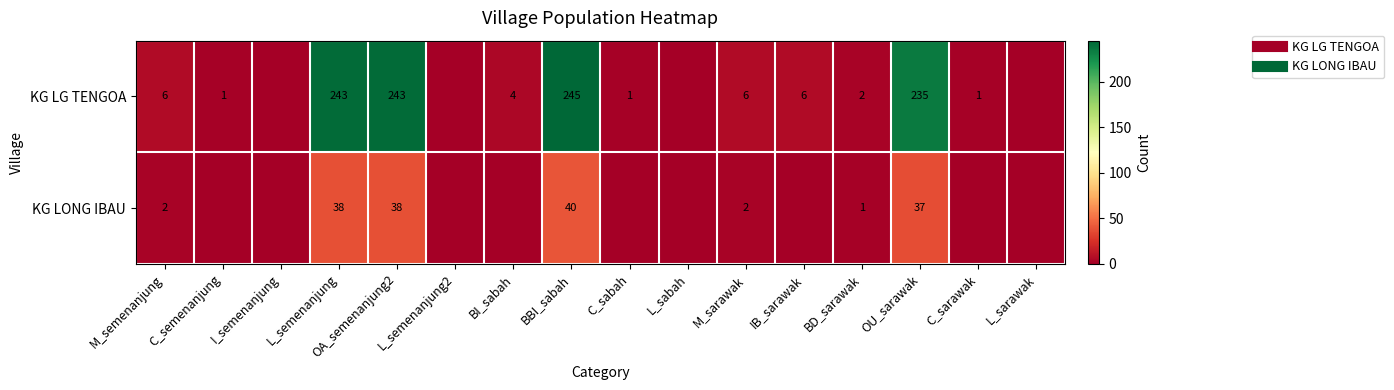

Rank the categories by KG LG TENGOA value from lowest to highest.

I_semenanjung, L_semenanjung2, L_sabah, L_sarawak, C_semenanjung, C_sabah, C_sarawak, BD_sarawak, BI_sabah, M_semenanjung, M_sarawak, IB_sarawak, OU_sarawak, L_semenanjung, OA_semenanjung2, BBI_sabah